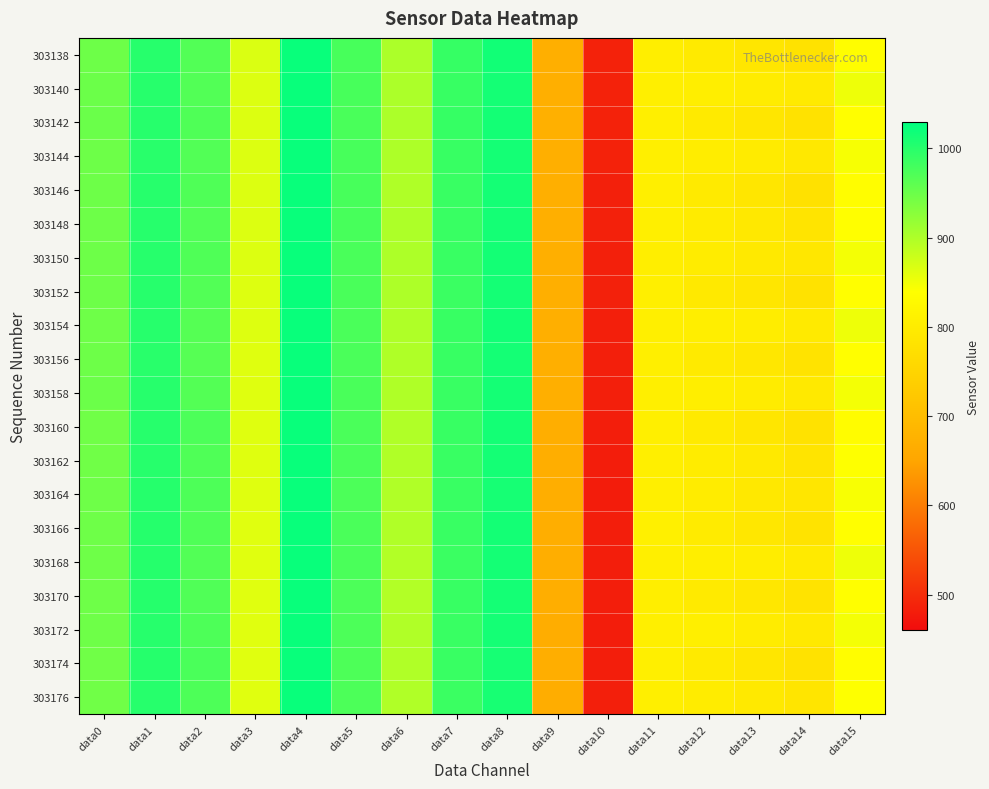

Rank the series at data15 from lowest to highest value.

303160, 303146, 303174, 303138, 303142, 303148, 303152, 303156, 303166, 303170, 303162, 303176, 303164, 303144, 303150, 303158, 303172, 303140, 303154, 303168